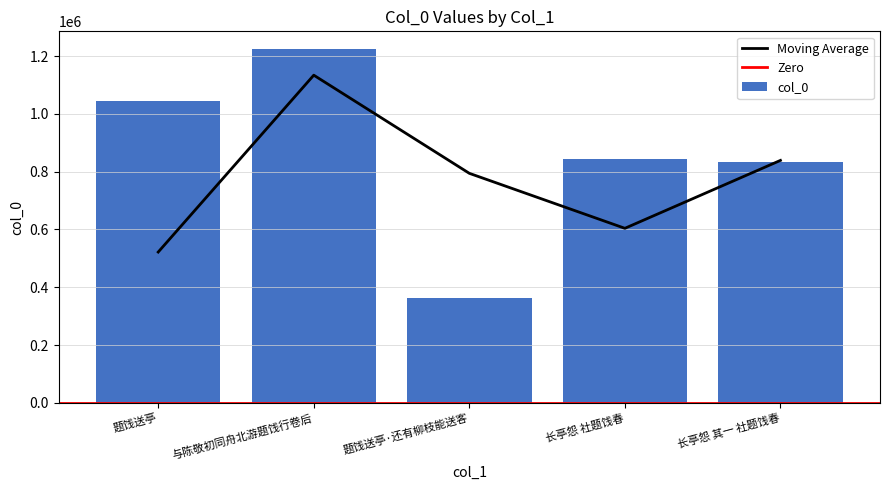

What is the value of the 4th bar from the left?

844207